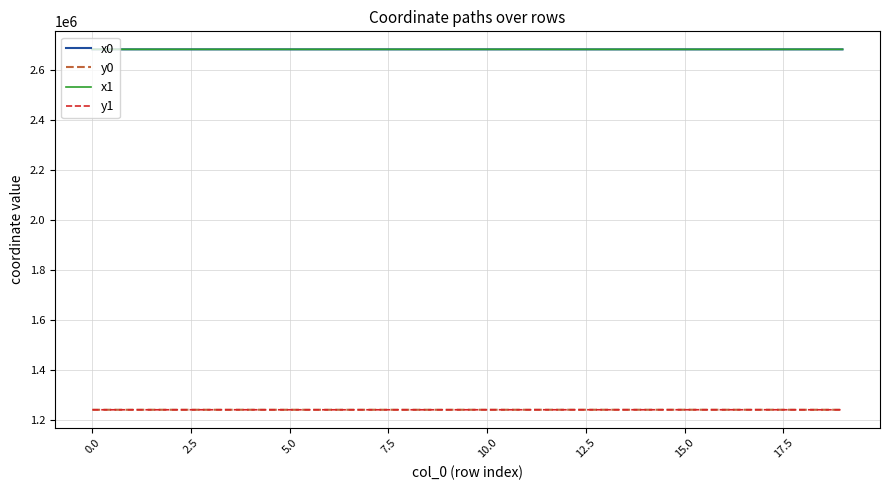

What is the difference between the second highest and minimum values in the x1 series?

107.0